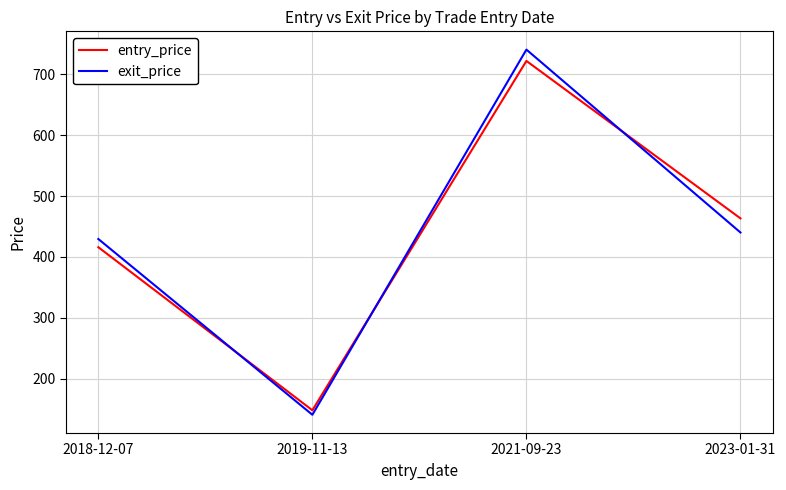

What is the difference between the highest and lowest values at 2019-11-13?

7.4